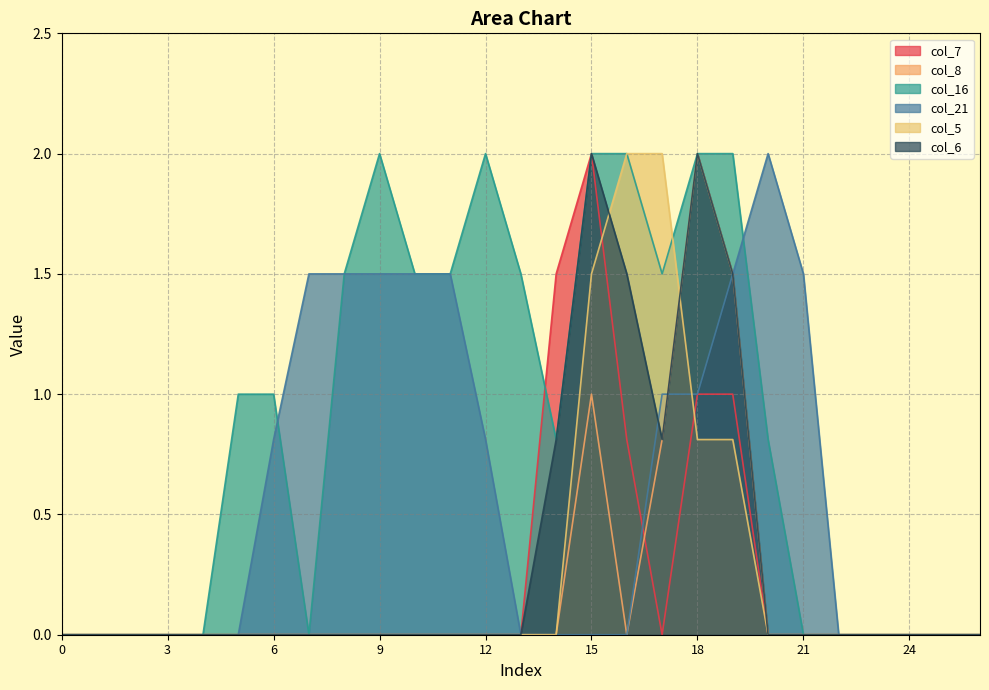

What is the highest value of the col_6 series?

2.0